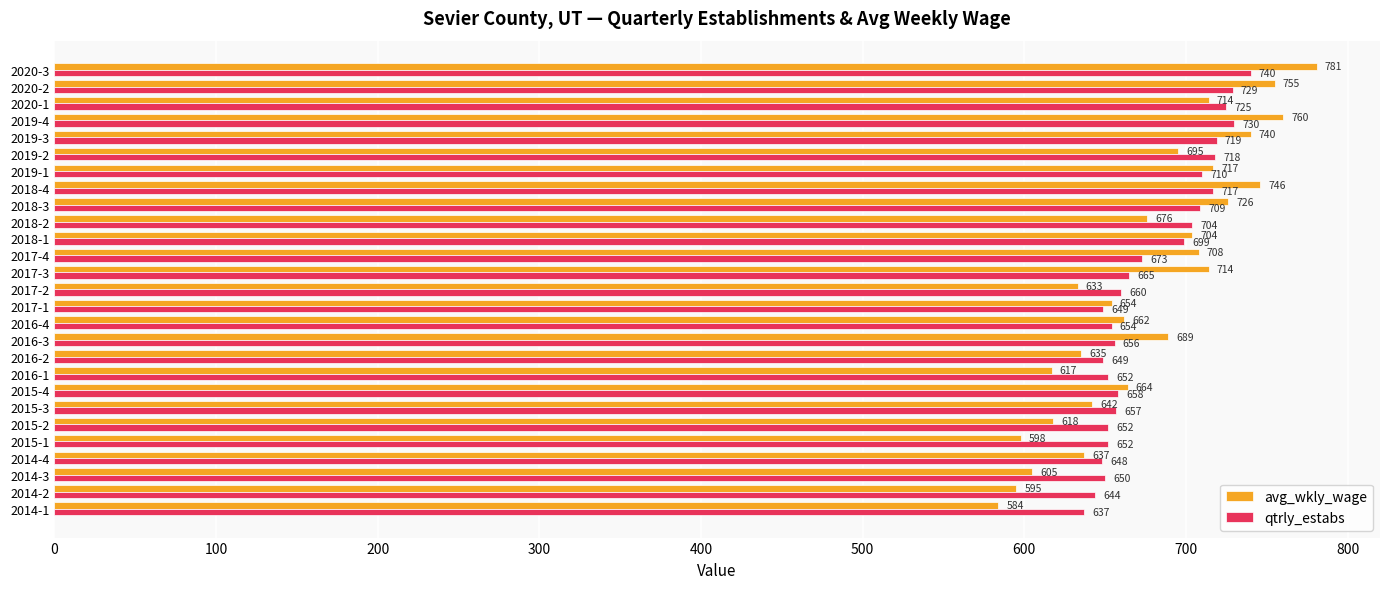

What is the highest value of the avg_wkly_wage series?

781